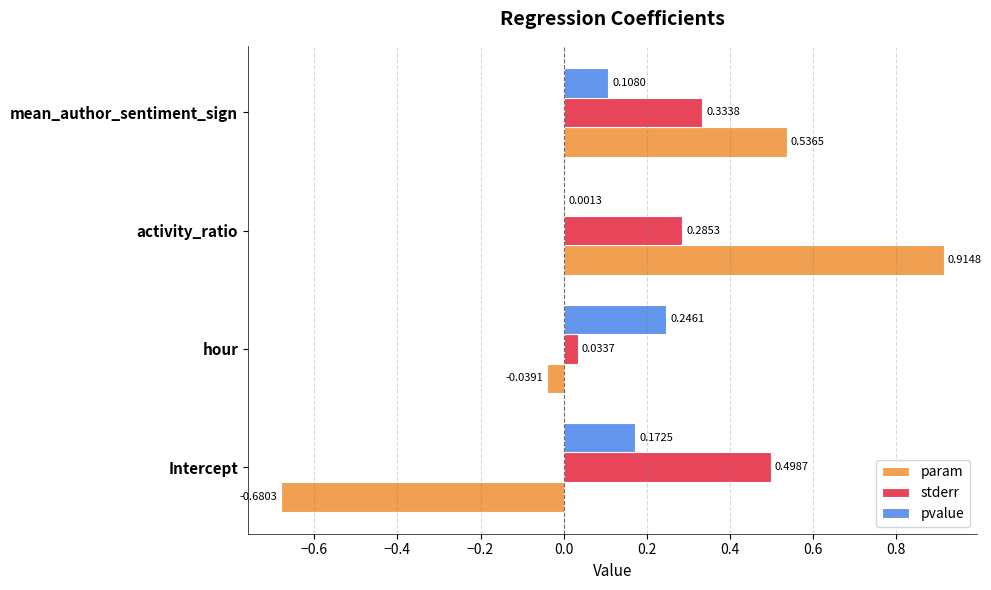

How many categories are shown in the chart?

4